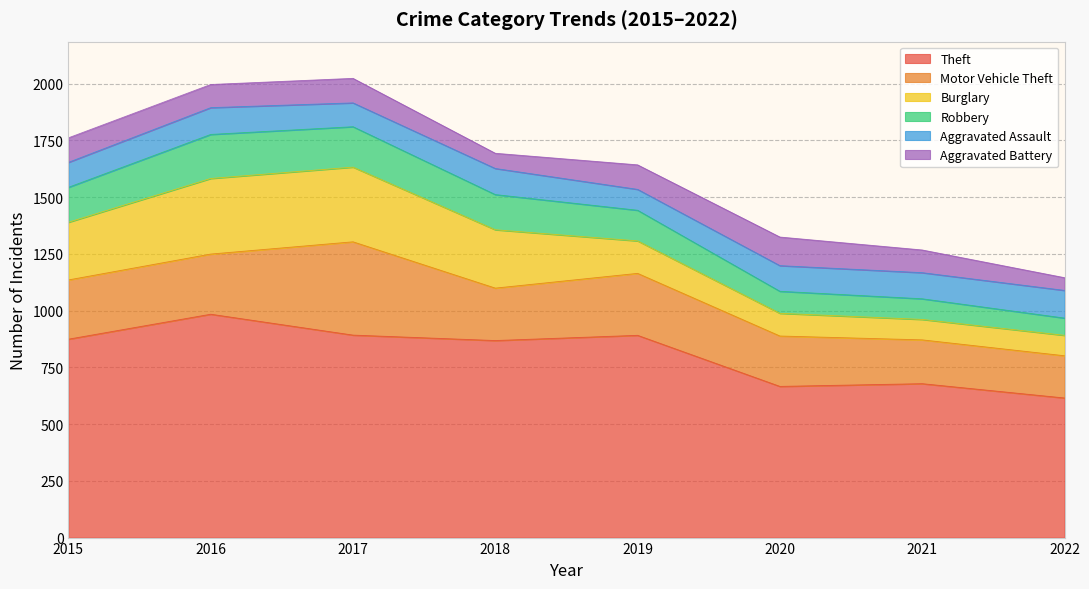

What is the value of the Motor Vehicle Theft point at the 3rd from the left?

411